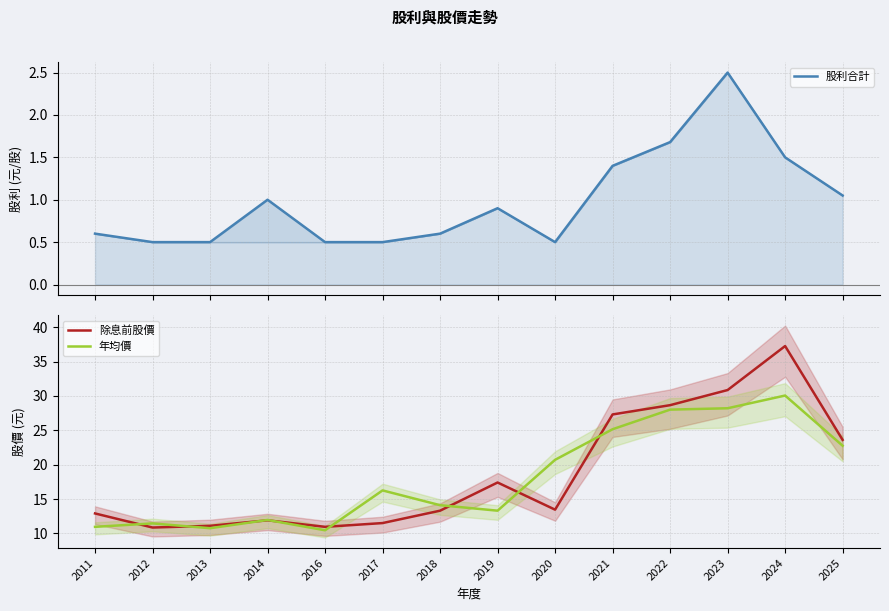

Is it true that 年均價 equals 22.8 at 2025?

True